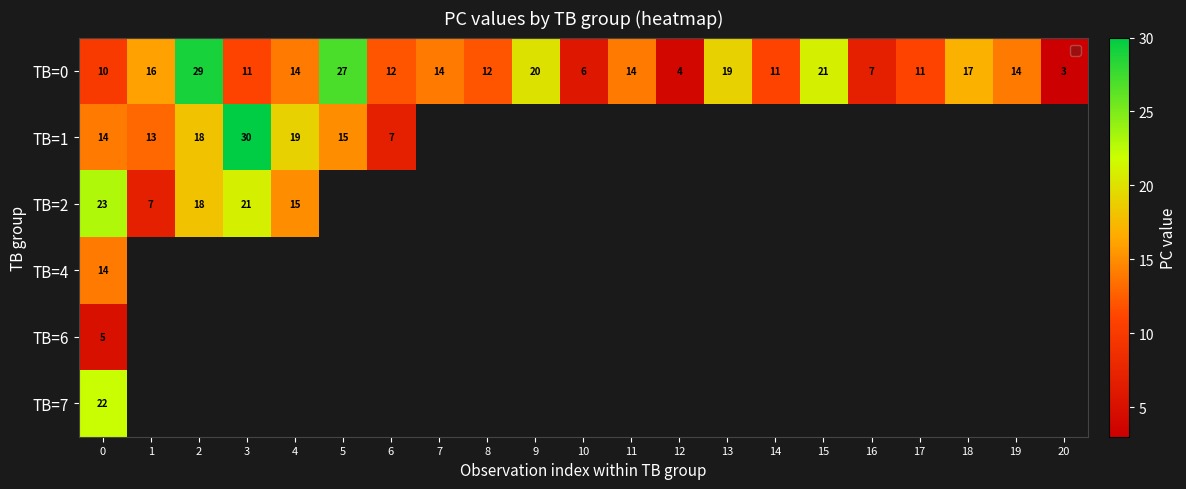

Is it true that TB=0 equals 20 at 9?

True